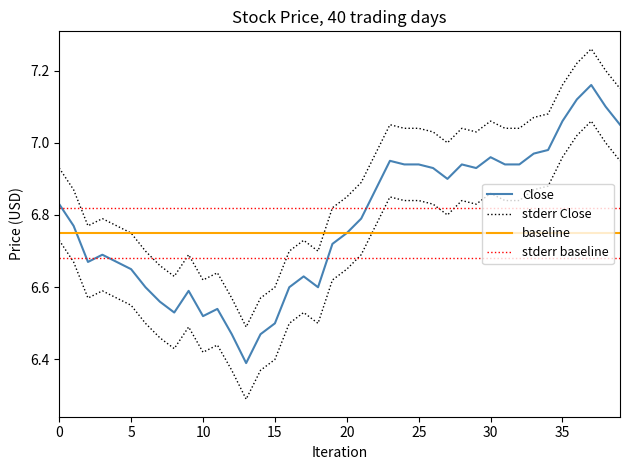

Reading left to right, what are all the values shown in this chart?

Close: 6.8	6.8	6.7	6.7	6.7	6.7	6.6	6.6	6.5	6.6	6.5	6.5	6.5	6.4	6.5	6.5	6.6	6.6	6.6	6.7	6.8	6.8	6.9	6.9	6.9	6.9	6.9	6.9	6.9	6.9	7.0	6.9	6.9	7.0	7.0	7.1	7.1	7.2	7.1	7.1
High: 6.7	6.7	6.6	6.6	6.6	6.6	6.5	6.5	6.4	6.5	6.4	6.4	6.4	6.3	6.4	6.4	6.5	6.5	6.5	6.6	6.7	6.7	6.8	6.8	6.8	6.8	6.8	6.8	6.8	6.8	6.9	6.8	6.8	6.9	6.9	7.0	7.0	7.1	7.0	7.0
Low: 6.9	6.9	6.8	6.8	6.8	6.8	6.7	6.7	6.6	6.7	6.6	6.6	6.6	6.5	6.6	6.6	6.7	6.7	6.7	6.8	6.8	6.9	7.0	7.0	7.0	7.0	7.0	7.0	7.0	7.0	7.1	7.0	7.0	7.1	7.1	7.2	7.2	7.3	7.2	7.2